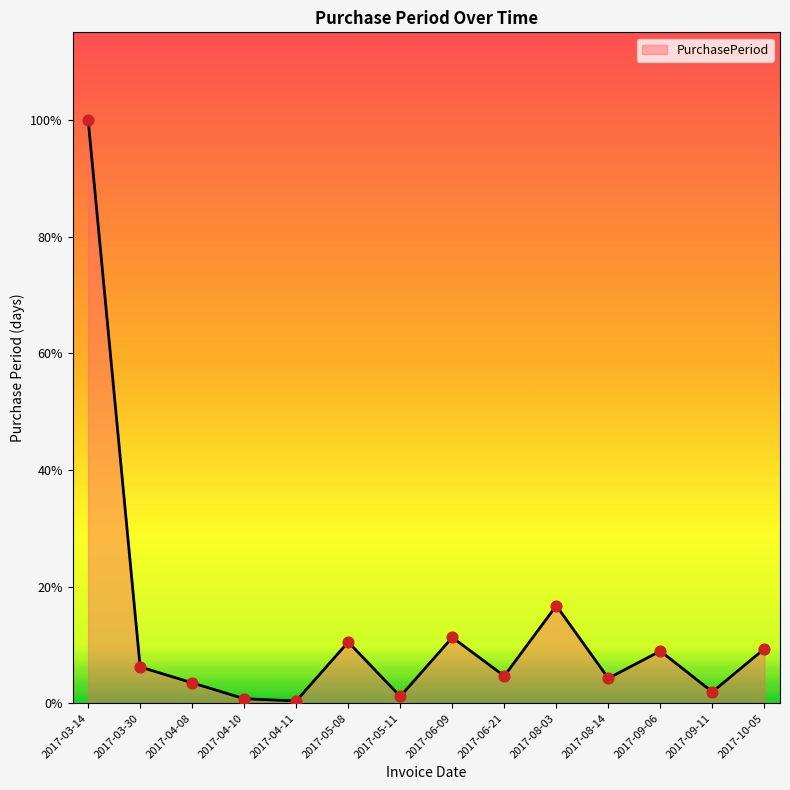

Which has a higher value, 2017-05-11 or 2017-08-14?

2017-08-14